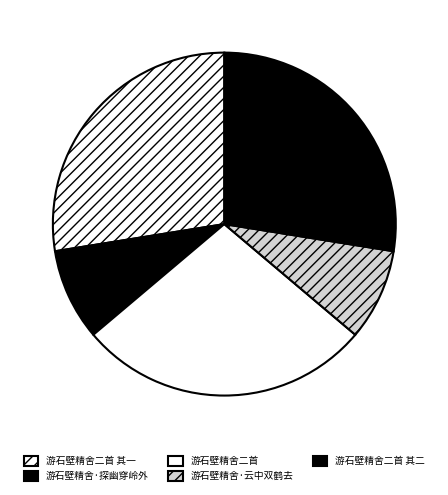

Count the number of slices in the pie.

5